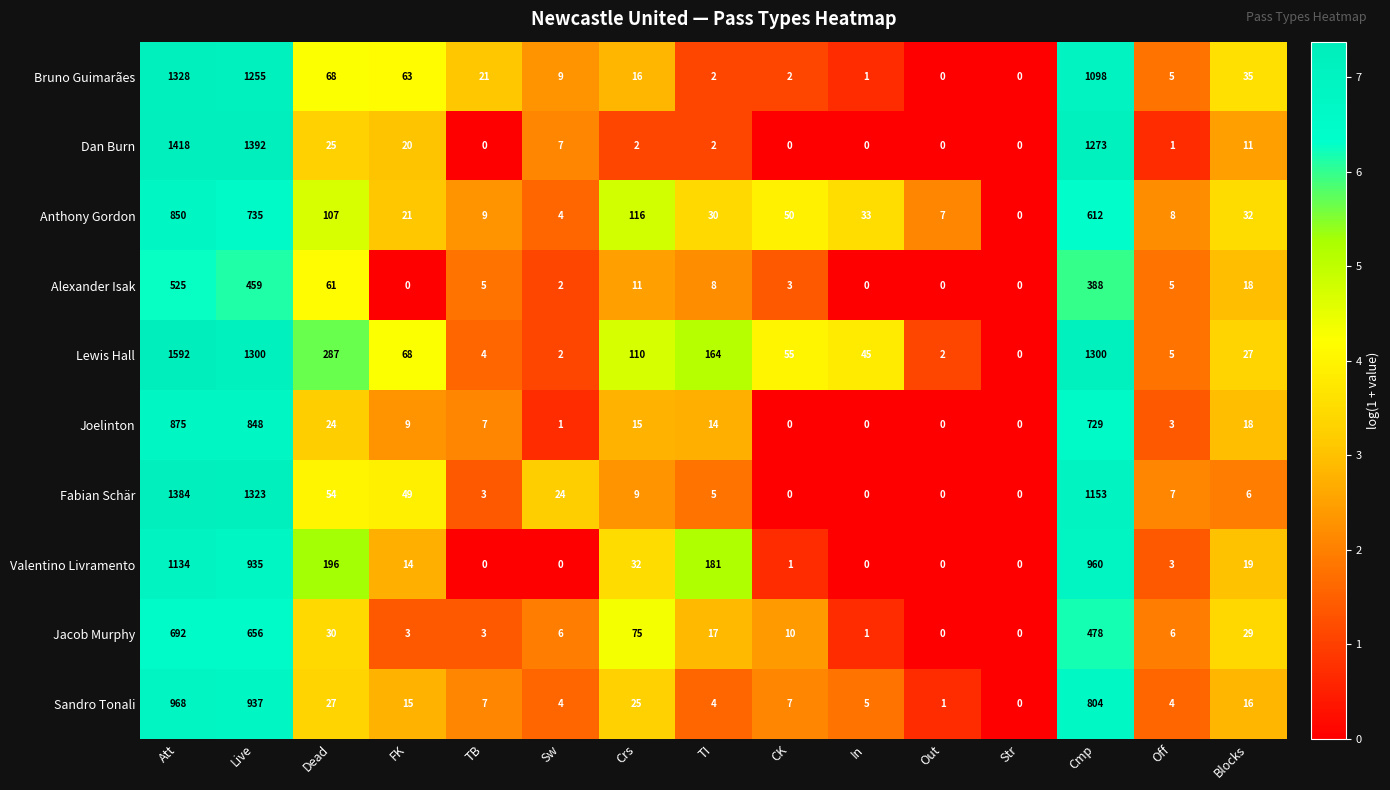

Which series has the largest range (max minus min)?

Lewis Hall